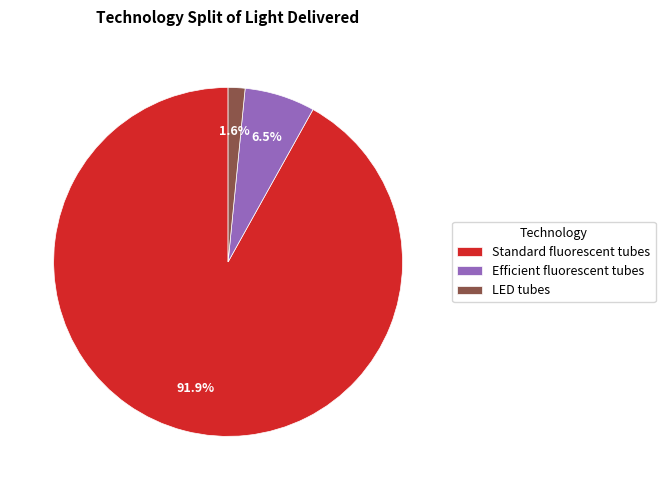

How many segments does this pie chart have?

3